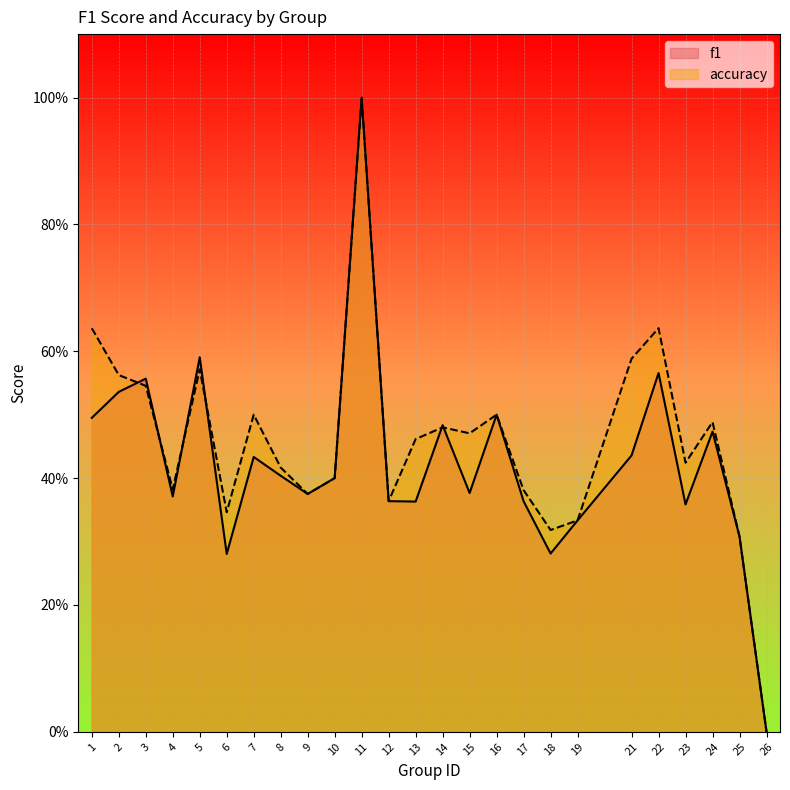

True or false: f1 and accuracy cross at least once.

True